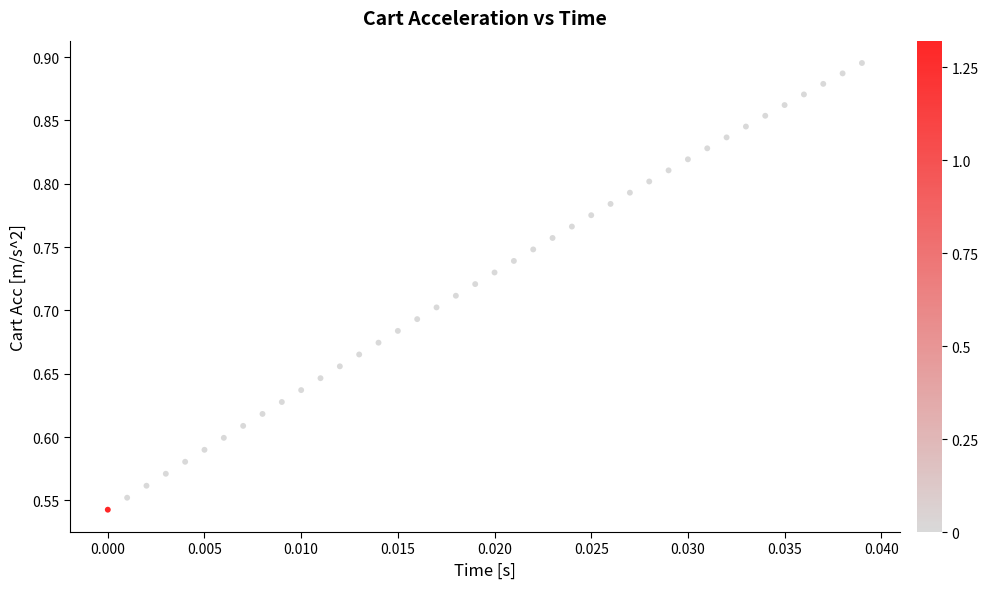

What is the range of Y values (max minus min)?

0.4